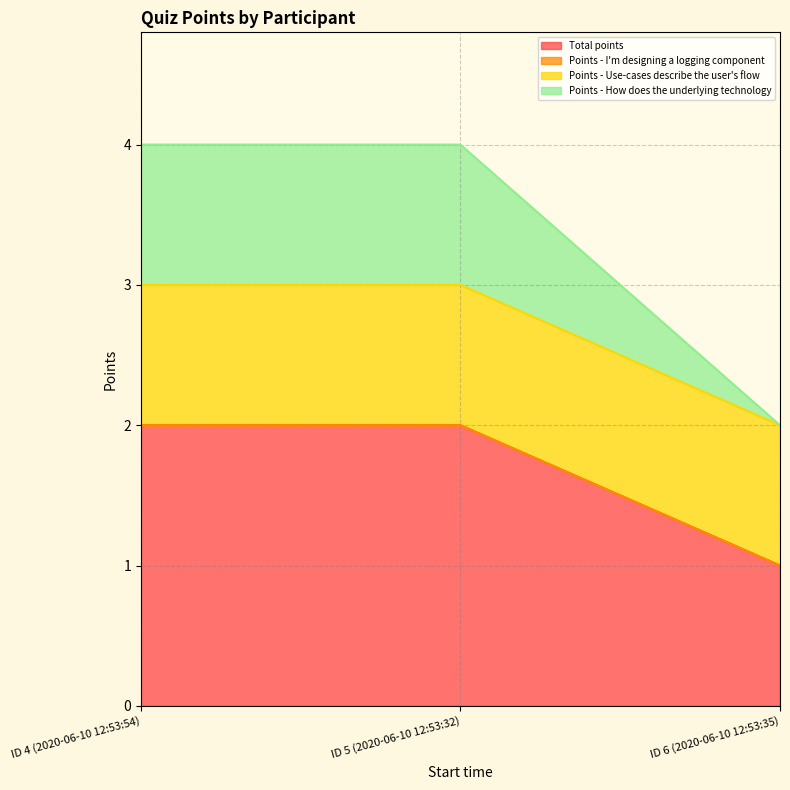

Does the chart have visible grid lines?

Yes